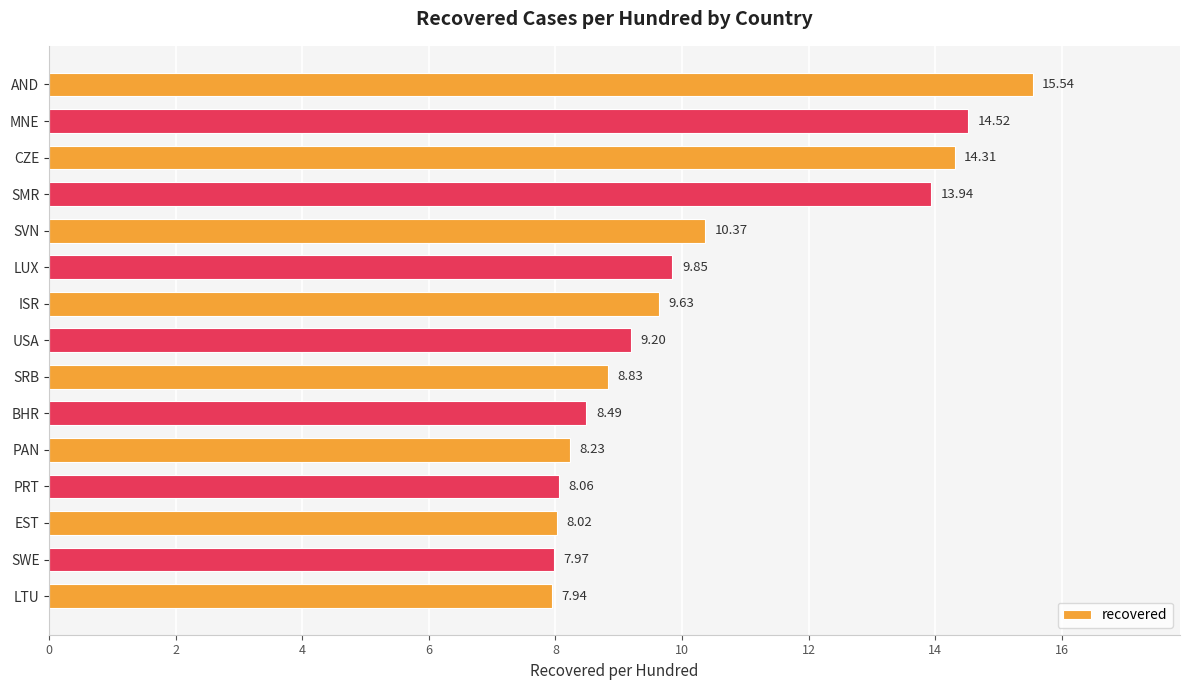

Are the bars horizontal?

Yes